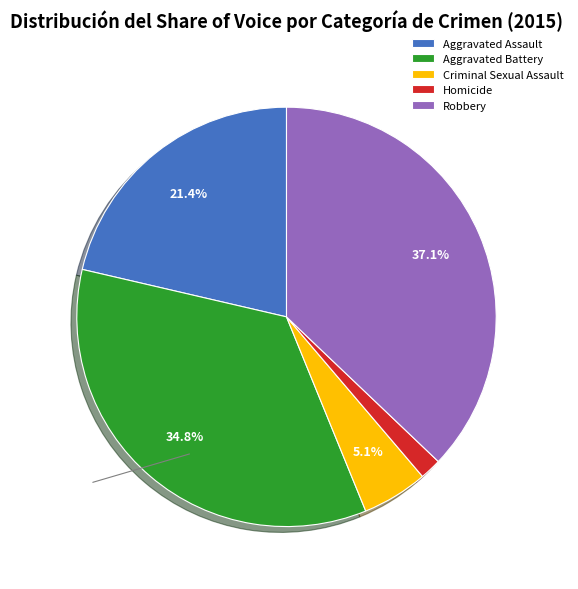

Count the number of slices in the pie.

5